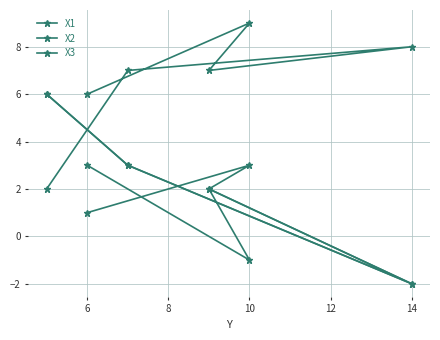

Does the chart display data point markers on the line(s)?

Yes